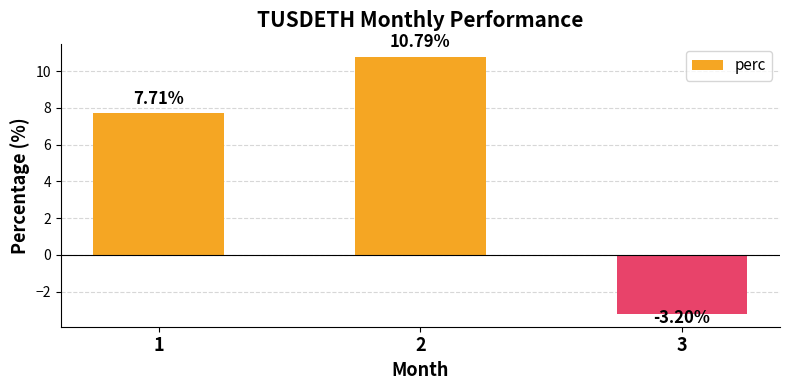

What is the difference between the maximum and second lowest values?

3.1